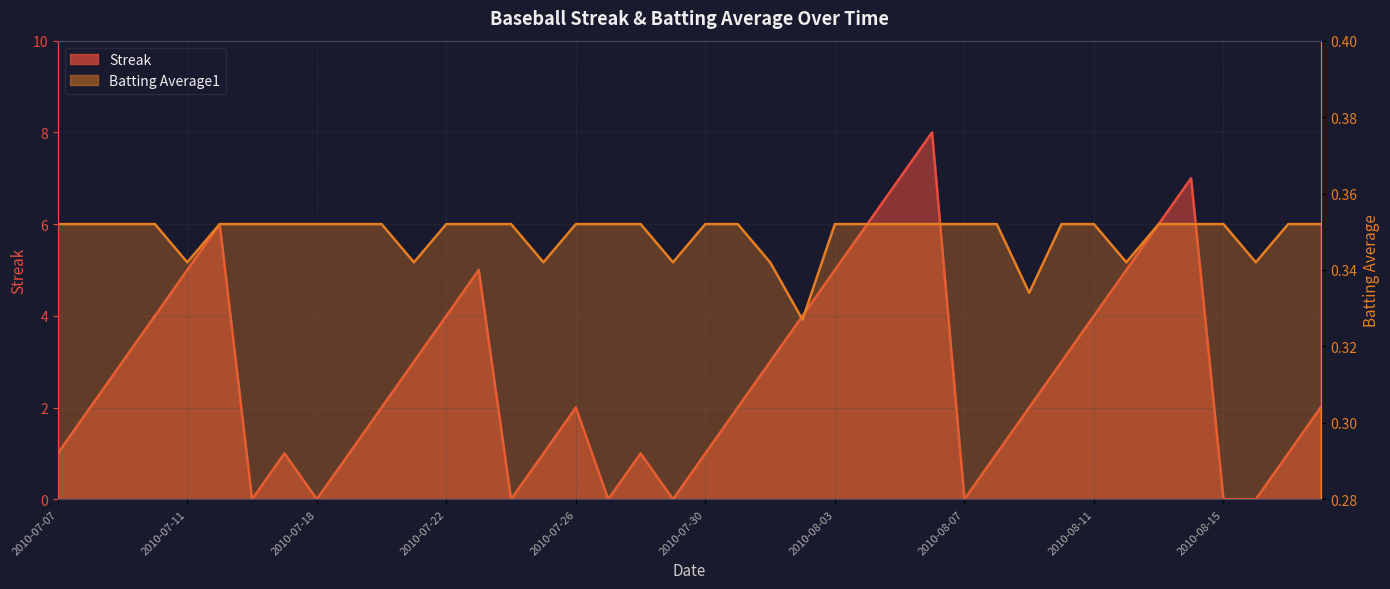

Between 2010-07-16 and 2010-08-08, which series saw the biggest shift?

Streak